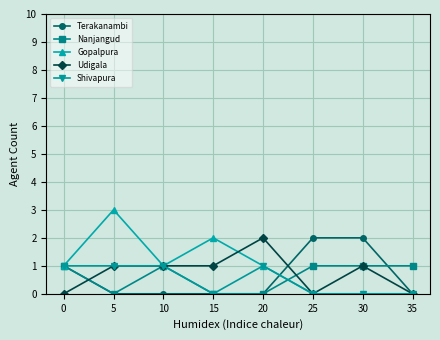

The value of Nanjangud at 35 is 1. True or false?

True